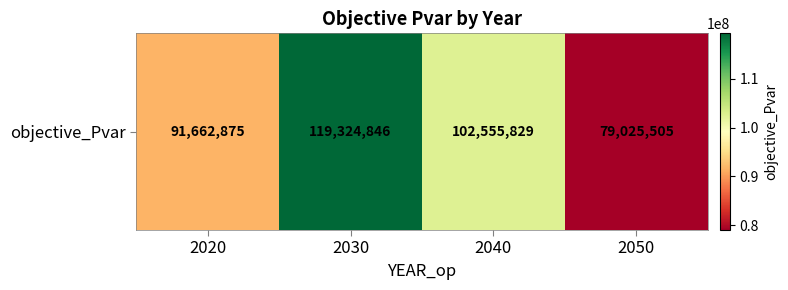

Reading left to right, transcribe all the data shown in this chart.

2020=91662874.6	2030=119324845.9	2040=102555829.2	2050=79025505.5